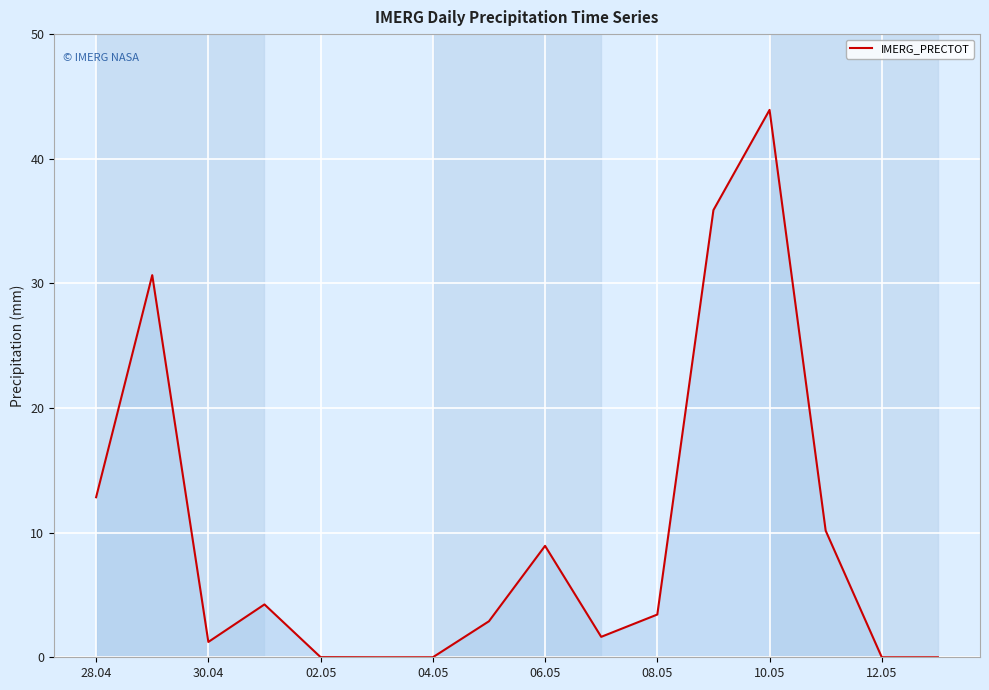

What is the greatest value displayed?

43.9